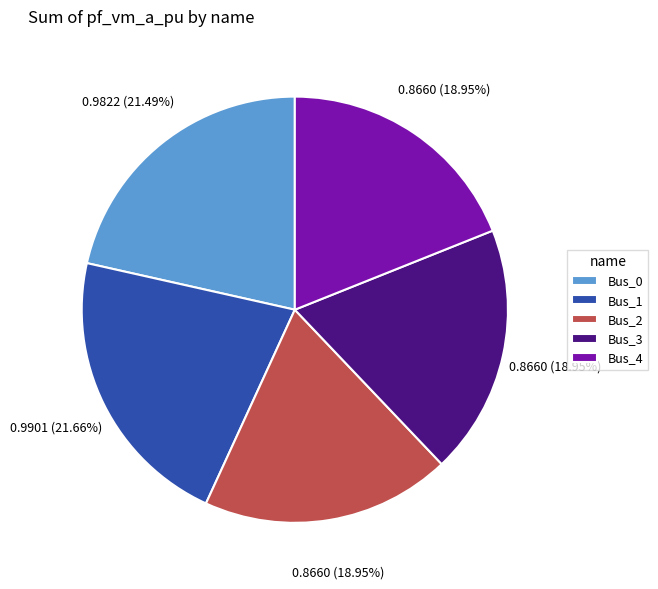

Combined, do Bus_0 and Bus_2 account for over 50%?

No